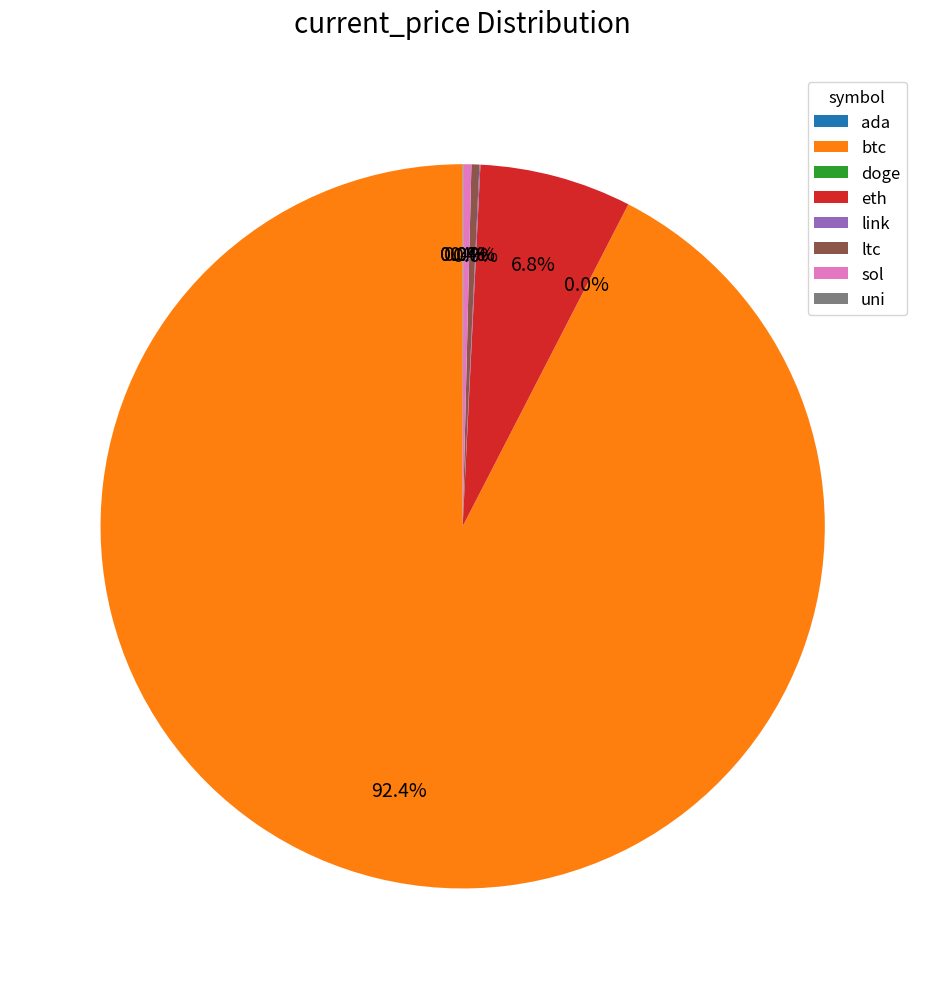

What is the total percentage of ltc and btc?

92.8%